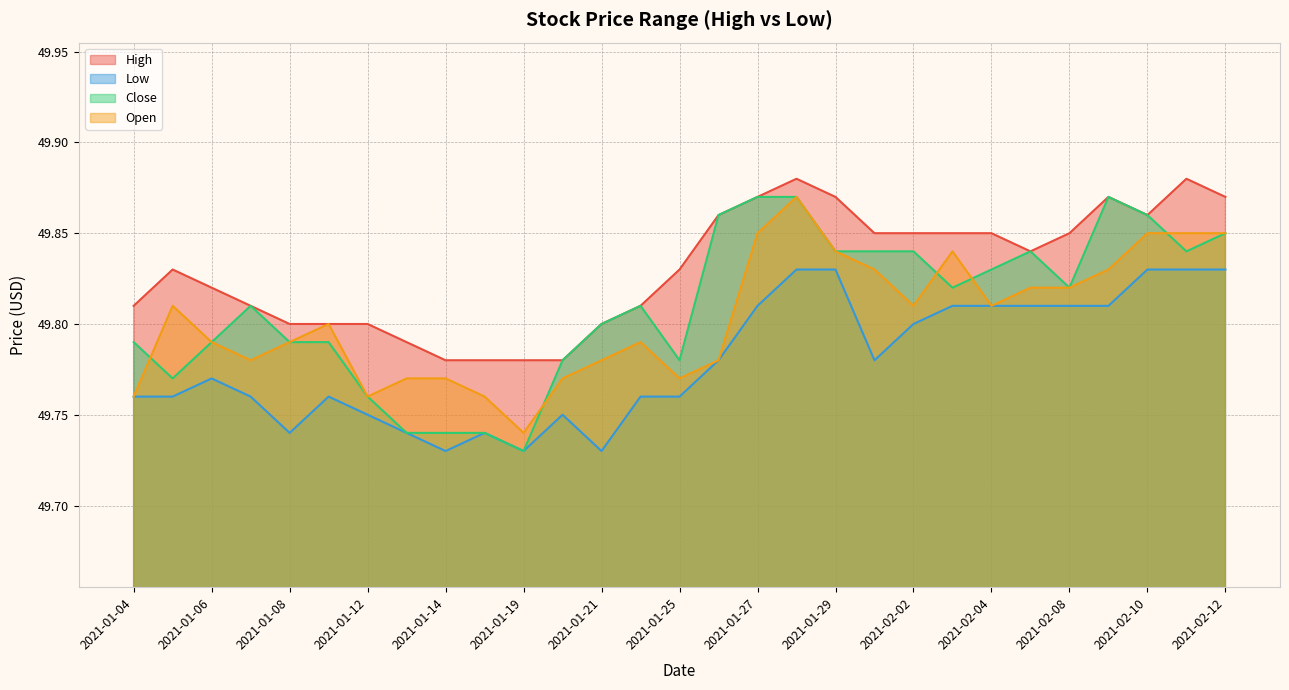

What is the difference between the maximum and minimum values in the High series?

0.1